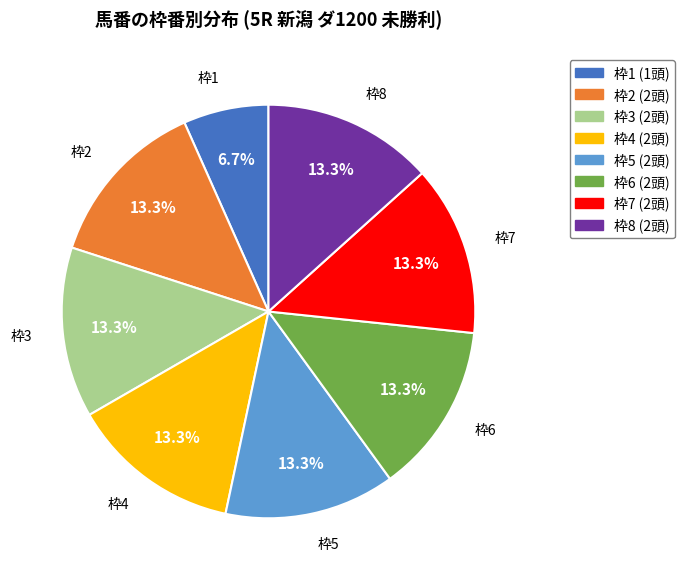

Does any single category account for the majority?

No